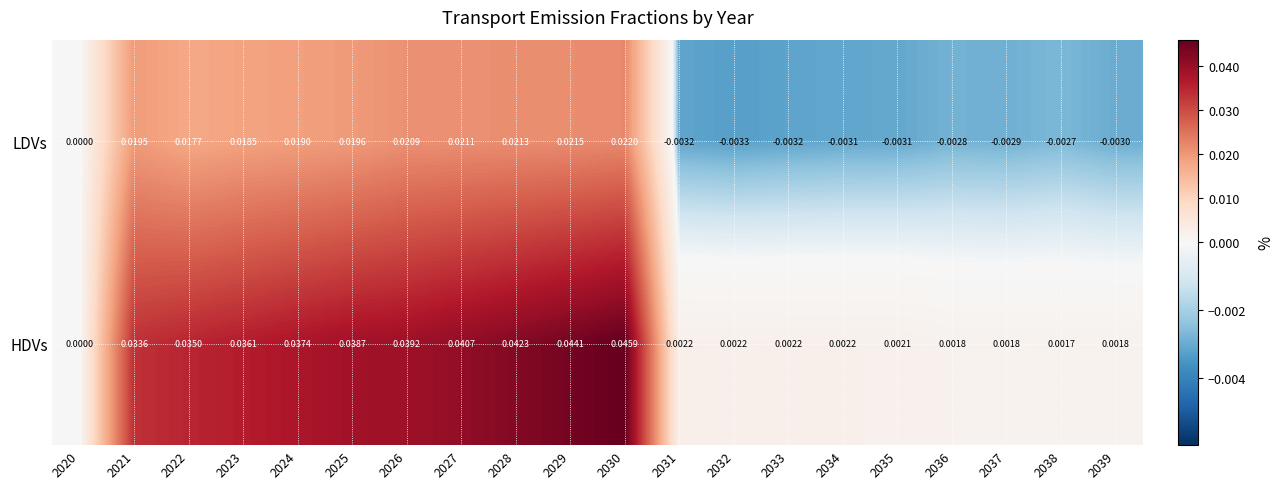

Which series has the largest total across all categories?

HDVs